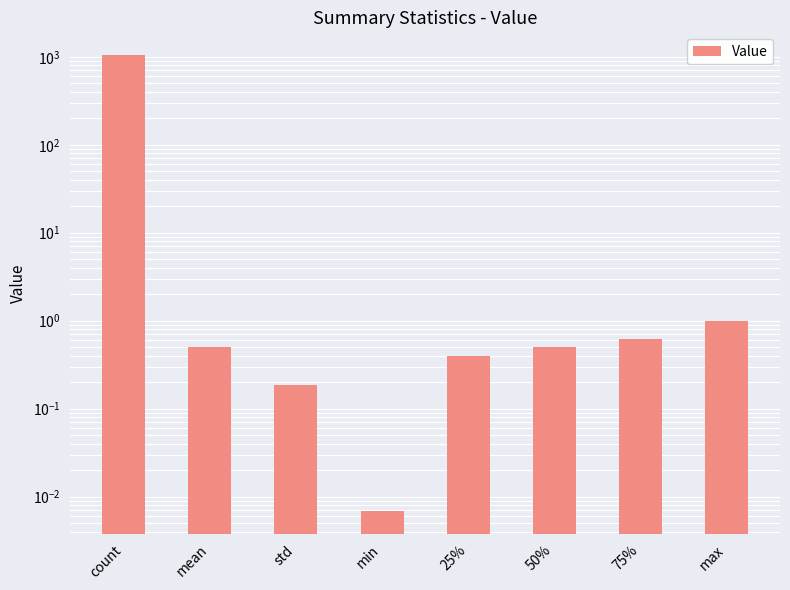

What is the average value?

130.9